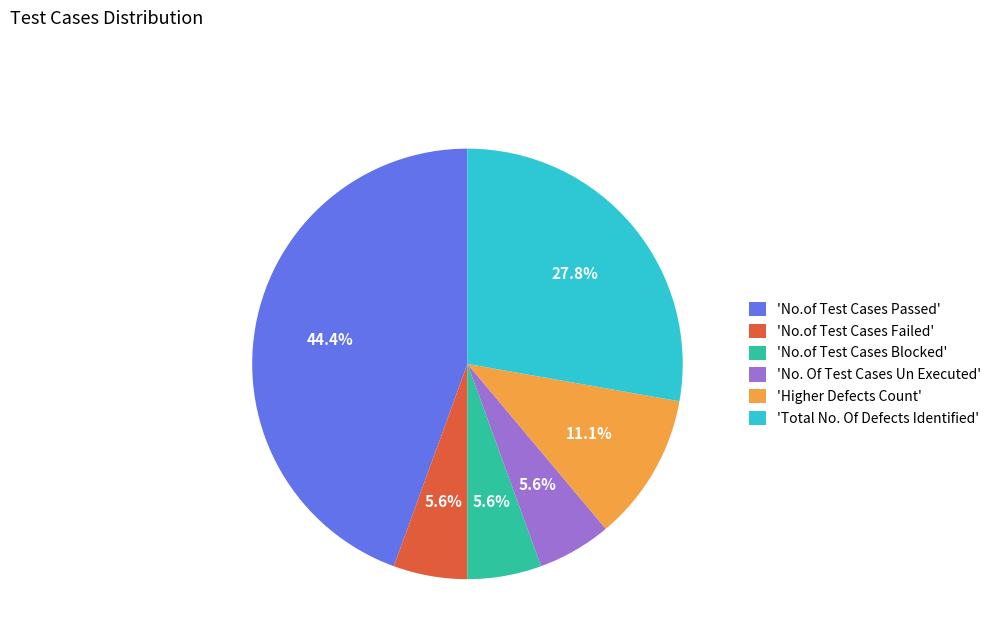

Is there any slice that represents more than half of the pie?

No